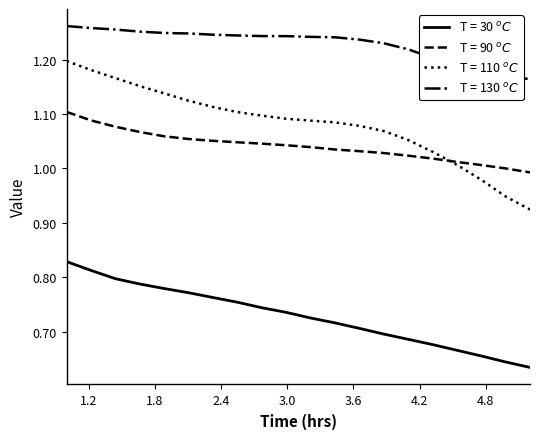

Reading left to right, what are all the values shown in this chart?

T = 30 $^oC$: 1.0=0.8	1.221105527638191=0.8	1.442211055276382=0.8	1.663316582914573=0.8	1.884422110552764=0.8	2.105527638190955=0.8	2.326633165829146=0.8	2.547738693467337=0.8	2.768844221105528=0.7	2.989949748743719=0.7	3.21105527638191=0.7	3.432160804020101=0.7	3.653266331658291=0.7	3.874371859296482=0.7	4.095477386934673=0.7	4.316582914572864=0.7	4.537688442211055=0.7	4.758793969849247=0.7	4.979899497487438=0.6	5.201005025125628=0.6
T = 90 $^oC$: 1.0=1.1	1.221105527638191=1.1	1.442211055276382=1.1	1.663316582914573=1.1	1.884422110552764=1.1	2.105527638190955=1.1	2.326633165829146=1.1	2.547738693467337=1.0	2.768844221105528=1.0	2.989949748743719=1.0	3.21105527638191=1.0	3.432160804020101=1.0	3.653266331658291=1.0	3.874371859296482=1.0	4.095477386934673=1.0	4.316582914572864=1.0	4.537688442211055=1.0	4.758793969849247=1.0	4.979899497487438=1.0	5.201005025125628=1.0
T = 110 $^oC$: 1.0=1.2	1.221105527638191=1.2	1.442211055276382=1.2	1.663316582914573=1.2	1.884422110552764=1.1	2.105527638190955=1.1	2.326633165829146=1.1	2.547738693467337=1.1	2.768844221105528=1.1	2.989949748743719=1.1	3.21105527638191=1.1	3.432160804020101=1.1	3.653266331658291=1.1	3.874371859296482=1.1	4.095477386934673=1.1	4.316582914572864=1.0	4.537688442211055=1.0	4.758793969849247=1.0	4.979899497487438=0.9	5.201005025125628=0.9
T = 130 $^oC$: 1.0=1.3	1.221105527638191=1.3	1.442211055276382=1.3	1.663316582914573=1.3	1.884422110552764=1.2	2.105527638190955=1.2	2.326633165829146=1.2	2.547738693467337=1.2	2.768844221105528=1.2	2.989949748743719=1.2	3.21105527638191=1.2	3.432160804020101=1.2	3.653266331658291=1.2	3.874371859296482=1.2	4.095477386934673=1.2	4.316582914572864=1.2	4.537688442211055=1.2	4.758793969849247=1.2	4.979899497487438=1.2	5.201005025125628=1.2